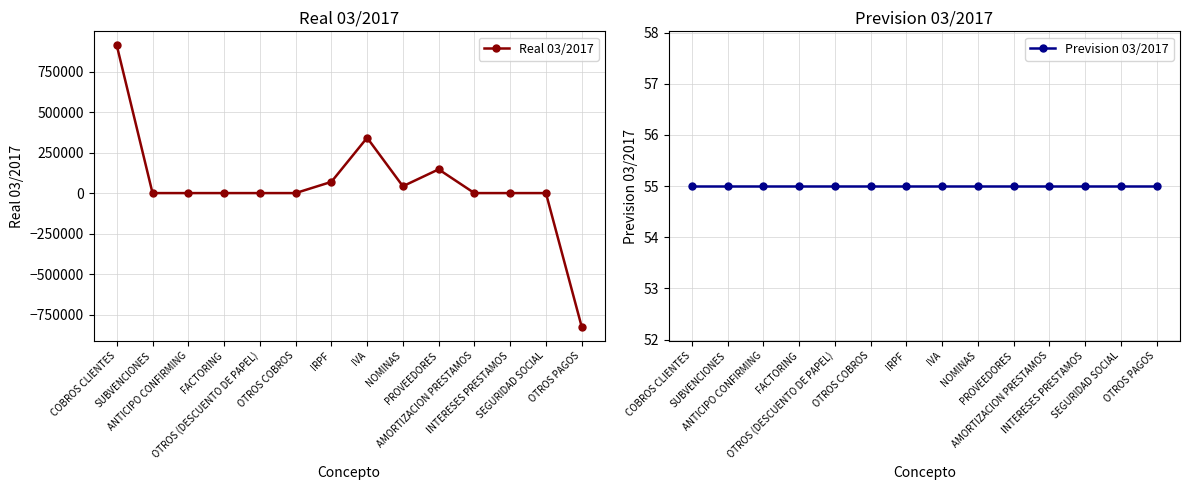

Reading right to left, what are all the values shown in this chart?

Real 03/2017: -825456.3	0.0	0.0	0.0	146592.3	42304.9	341734.0	69244.3	0.0	0.0	0.0	0.0	0.0	912111.6
Prevision 03/2017: 55.0	55.0	55.0	55.0	55.0	55.0	55.0	55.0	55.0	55.0	55.0	55.0	55.0	55.0